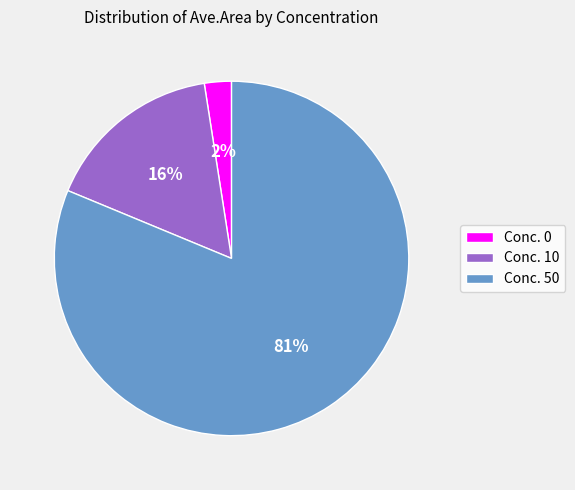

The Conc. 10 slice represents 16% of the pie. True or false?

True